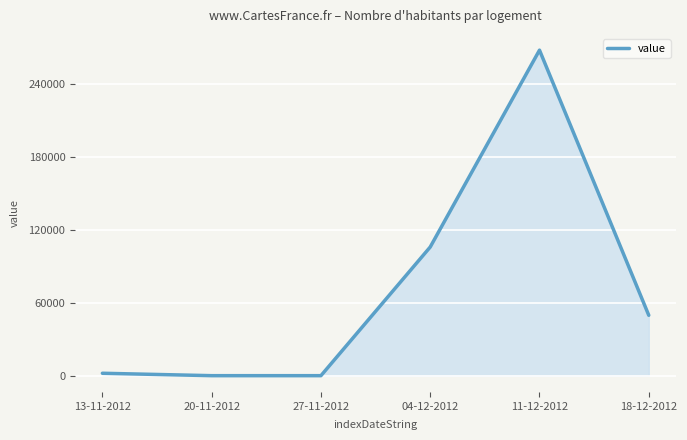

True or false: the data has more than 0 interior local peaks.

True